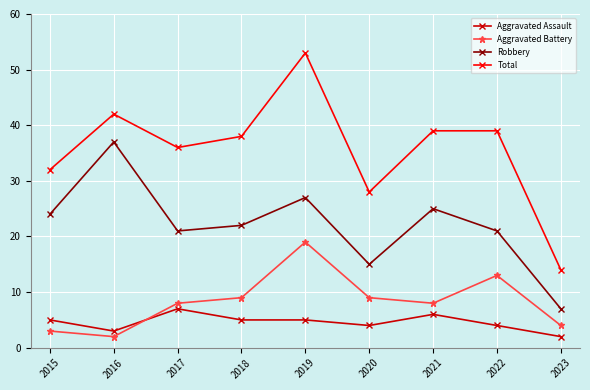

What is the total value across all series at 2018?

74